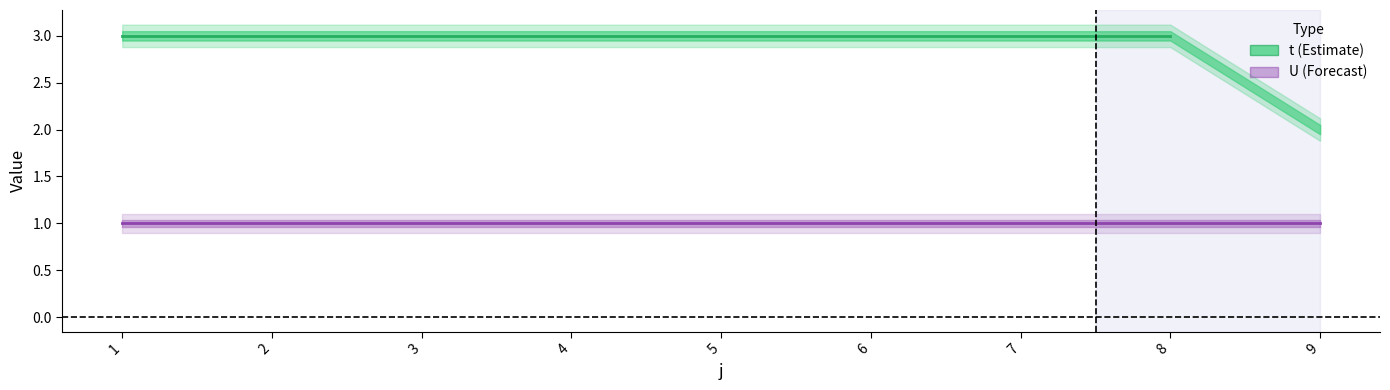

Which label corresponds to the largest value in the chart?

1